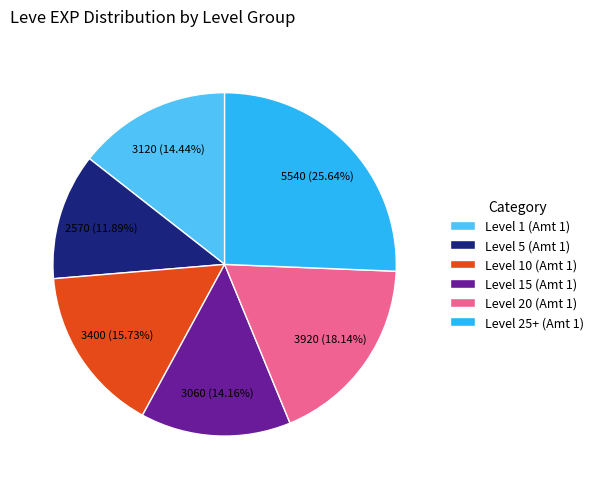

Which slice is the smallest?

Level 5 (Amt 1)